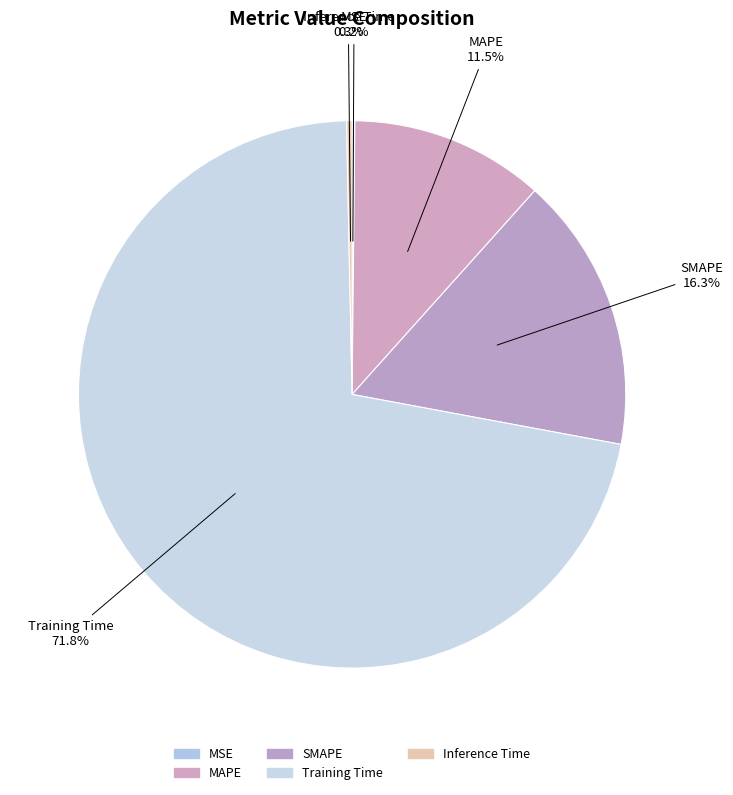

Between MSE and Training Time, which is larger?

Training Time